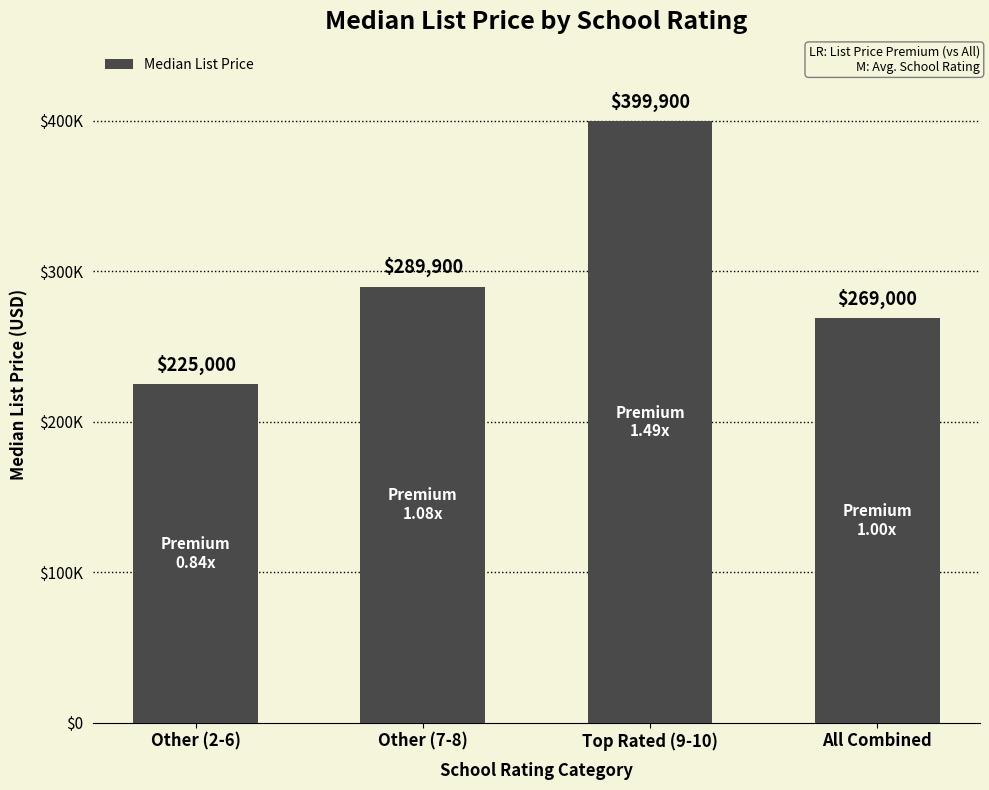

What is the sum of the values at Other (2-6) and All Combined?

494000